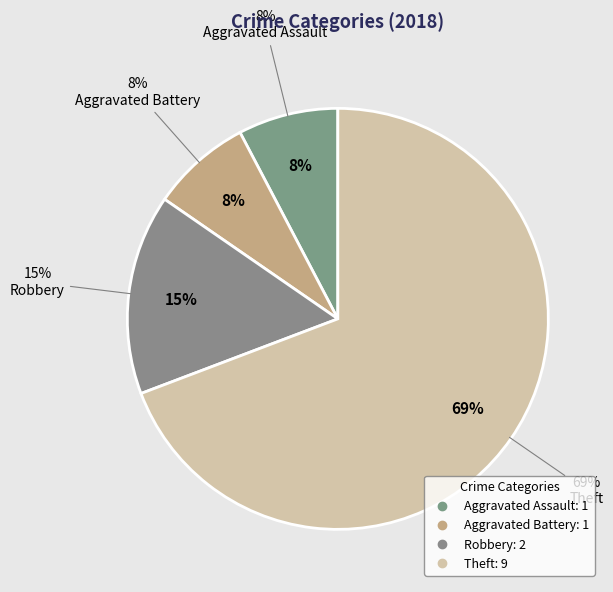

To the nearest percent, what percentage of the pie is Aggravated Assault?

8%